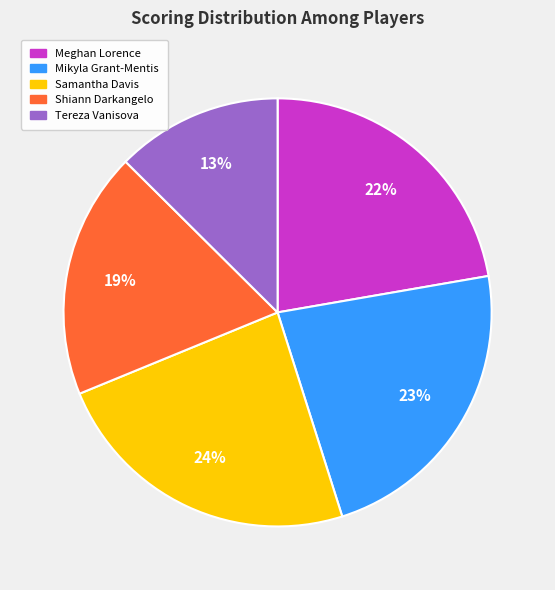

Is the sum of Shiann Darkangelo and Samantha Davis greater than half?

No